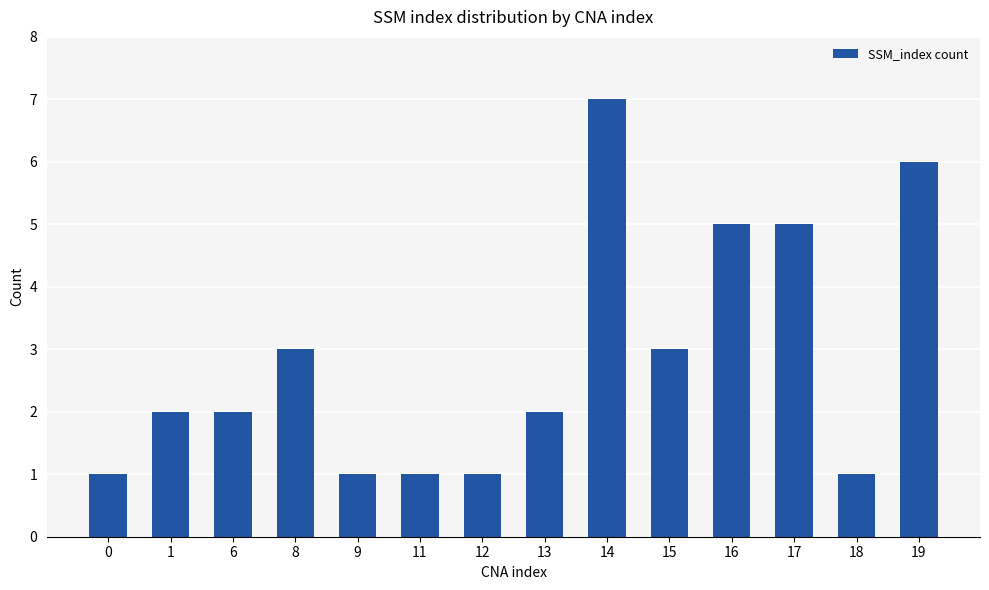

Does the chart contain stacked bars?

No